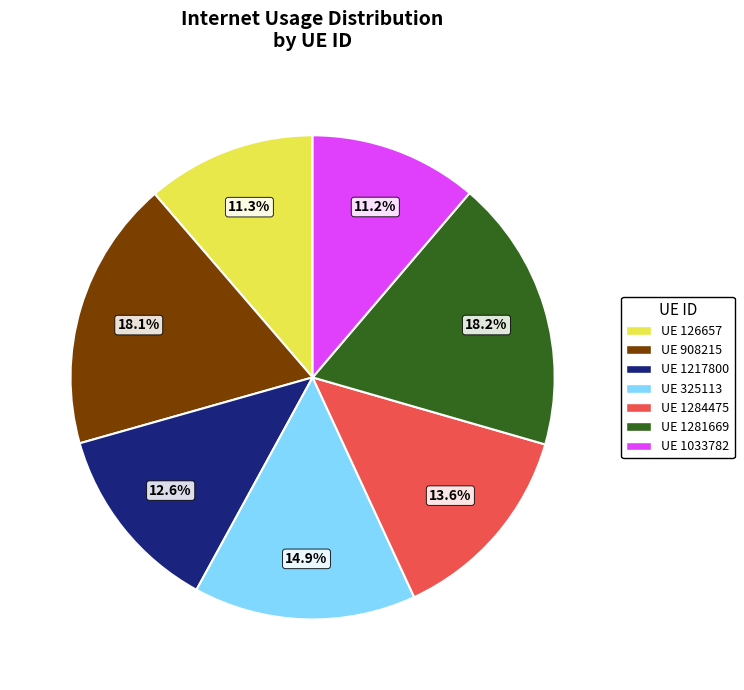

Does any single category account for the majority?

No